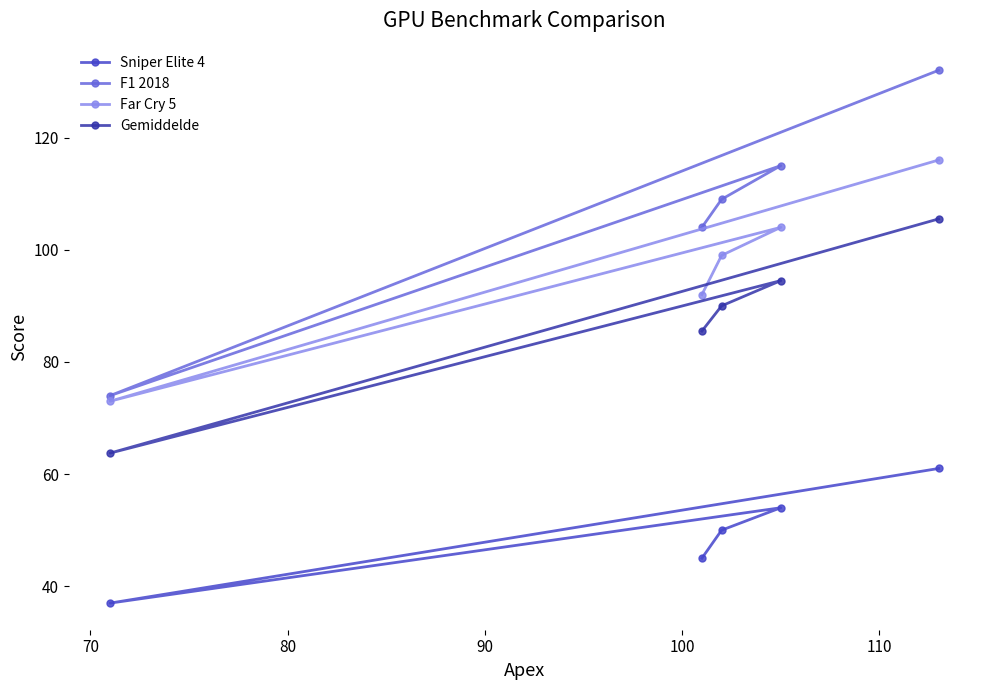

Reading right to left, list all the values displayed in this chart.

Sniper Elite 4: 61.0	54.0	50.0	45.0	37.0
F1 2018: 132.0	115.0	109.0	104.0	74.0
Far Cry 5: 116.0	104.0	99.0	92.0	73.0
Gemiddelde: 105.5	94.5	90.0	85.5	63.8